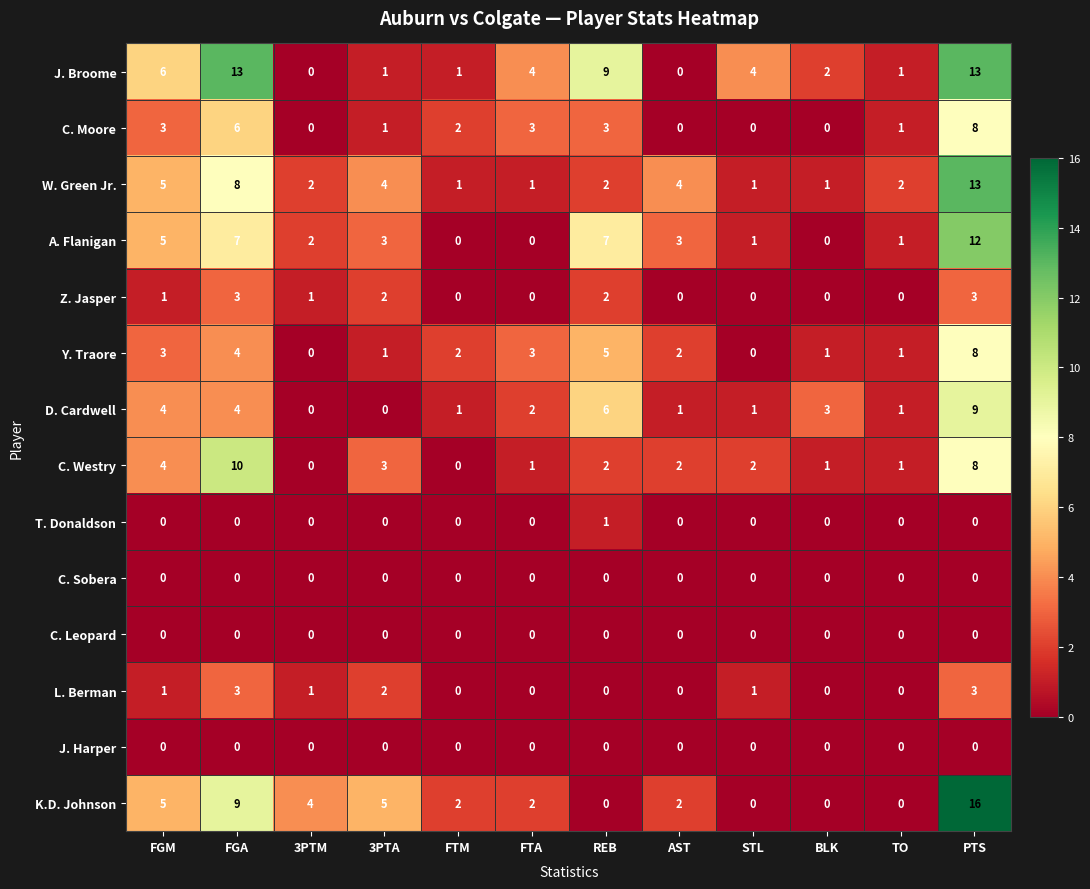

Where is W. Green Jr. nearest to the value 7?

FGA